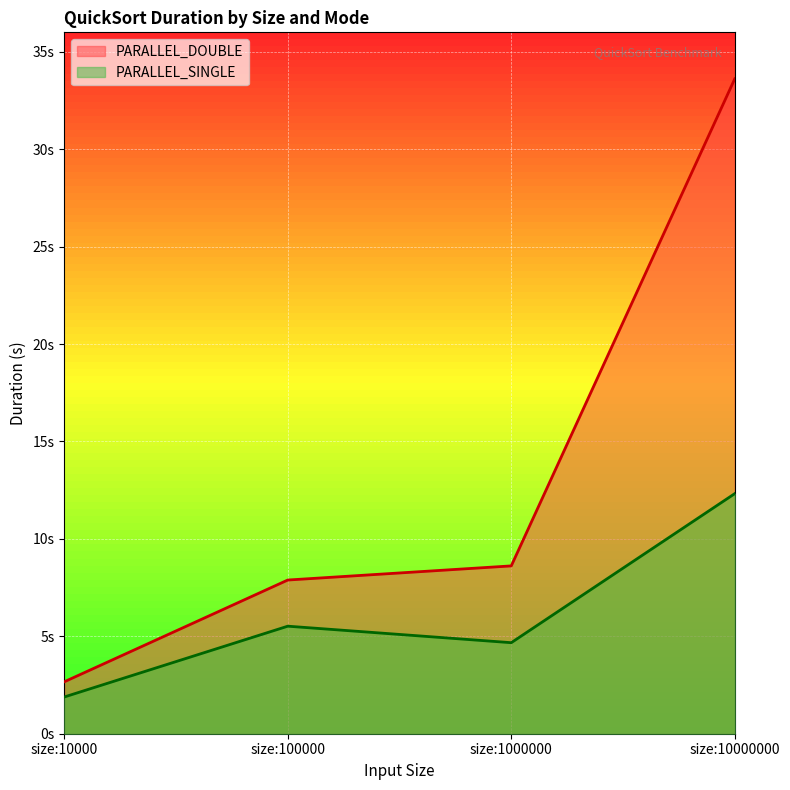

What are all the series names shown in the legend?

PARALLEL_DOUBLE, PARALLEL_SINGLE